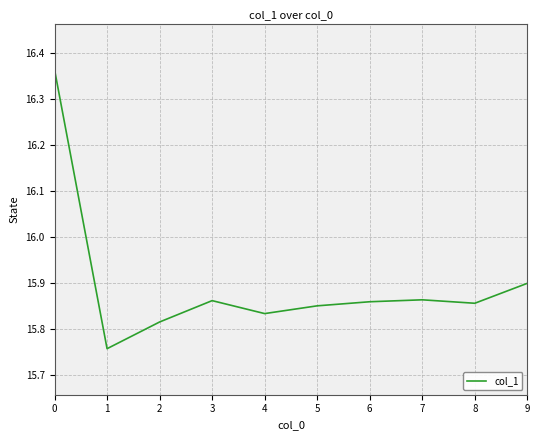

What is the difference between the maximum and minimum values?

0.6